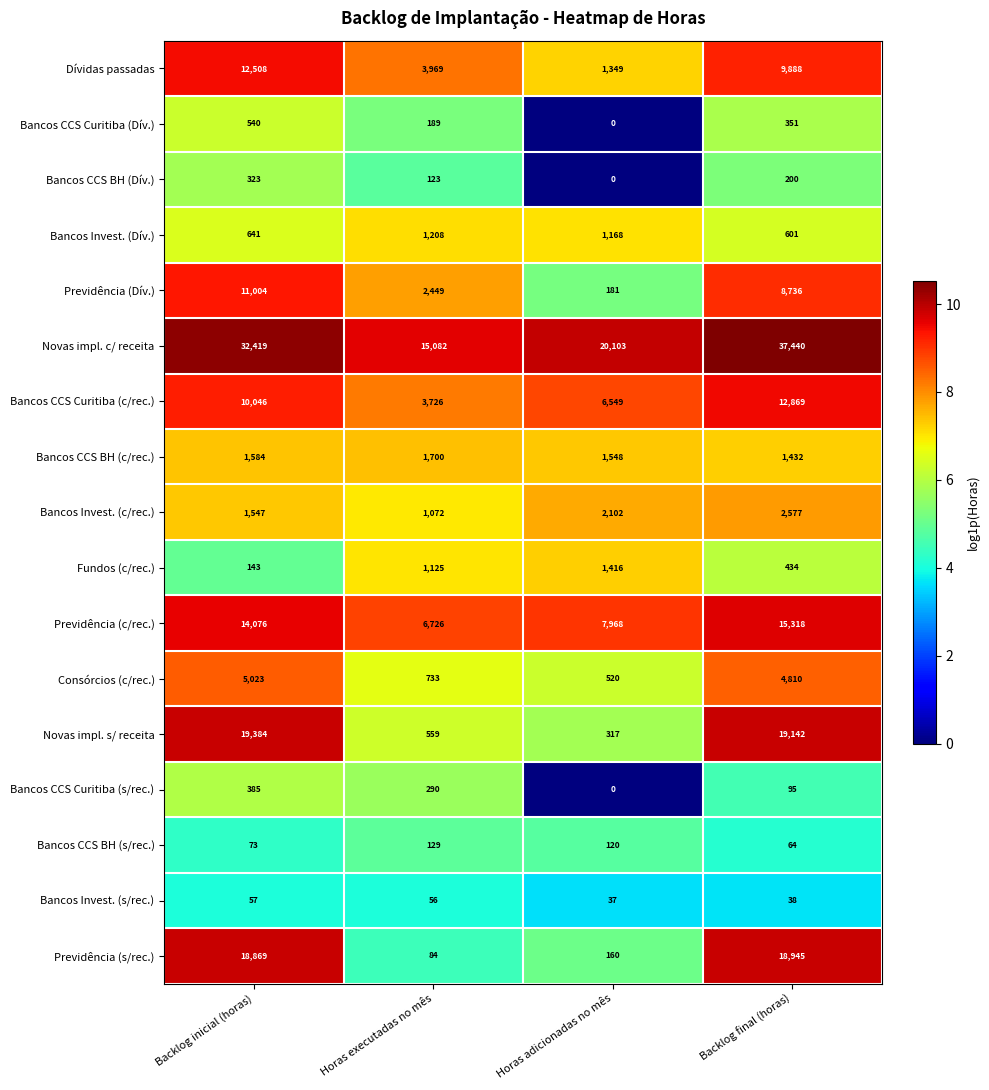

Is it true that Bancos CCS BH (Dív.) equals 323 at Backlog inicial (horas)?

True